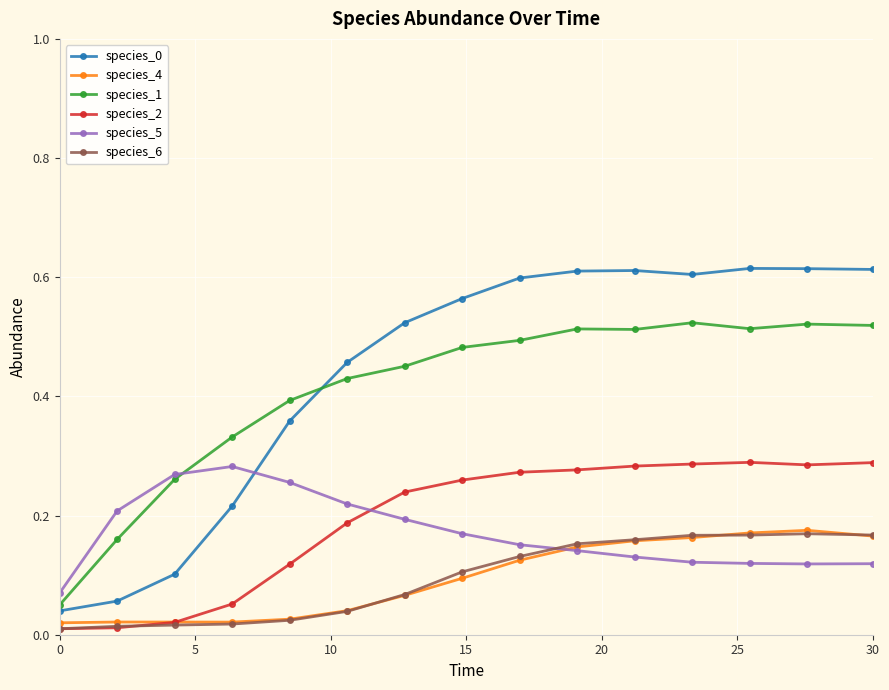

At how many categories does at least one series exceed 0?

15